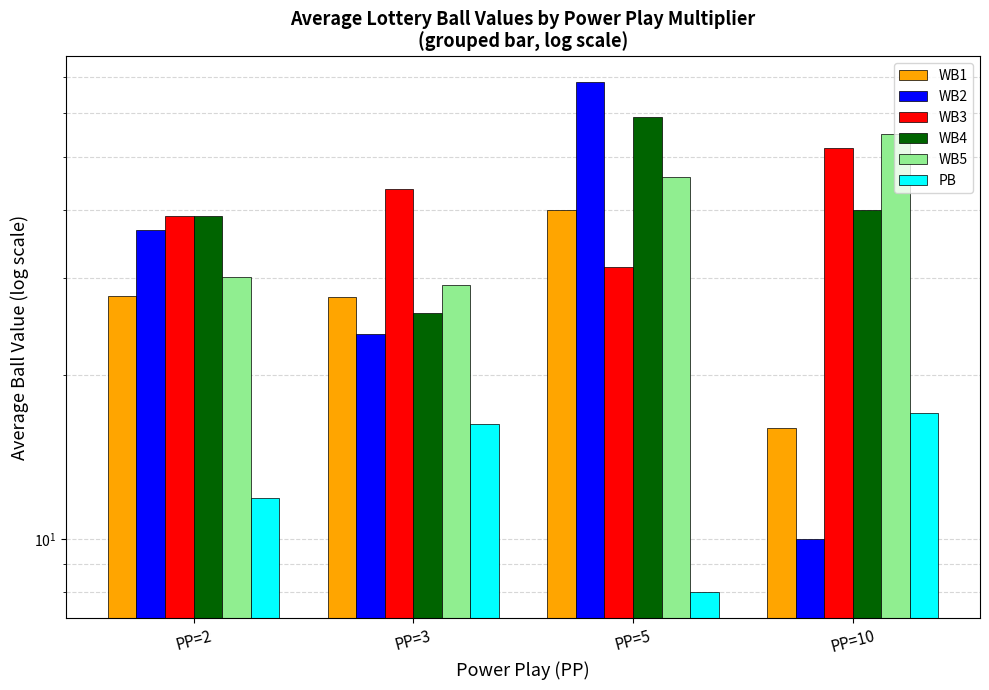

What is the total value across all series at PP=10?

190.0